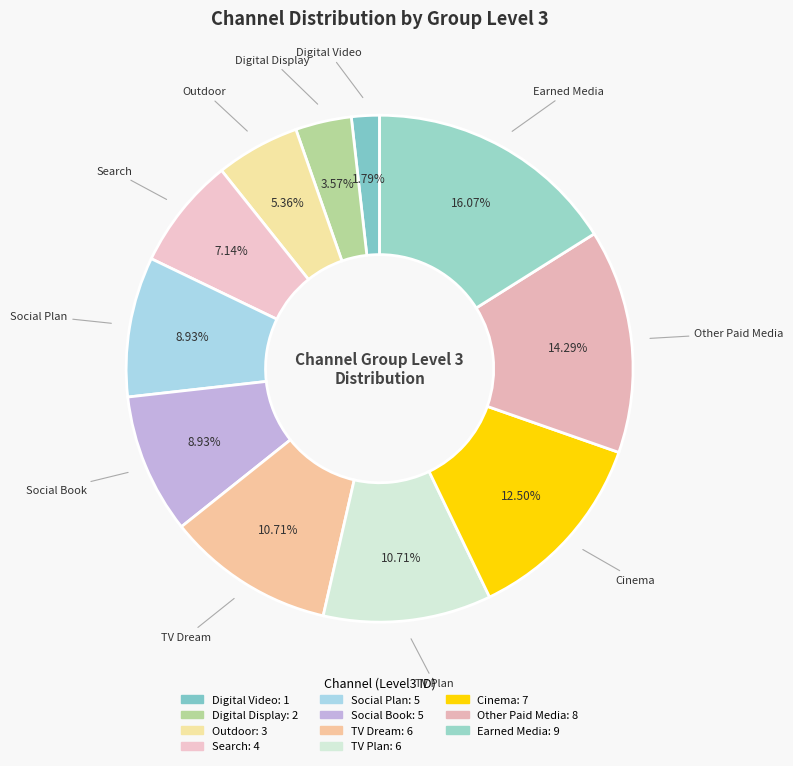

How many slices are in this pie chart?

11